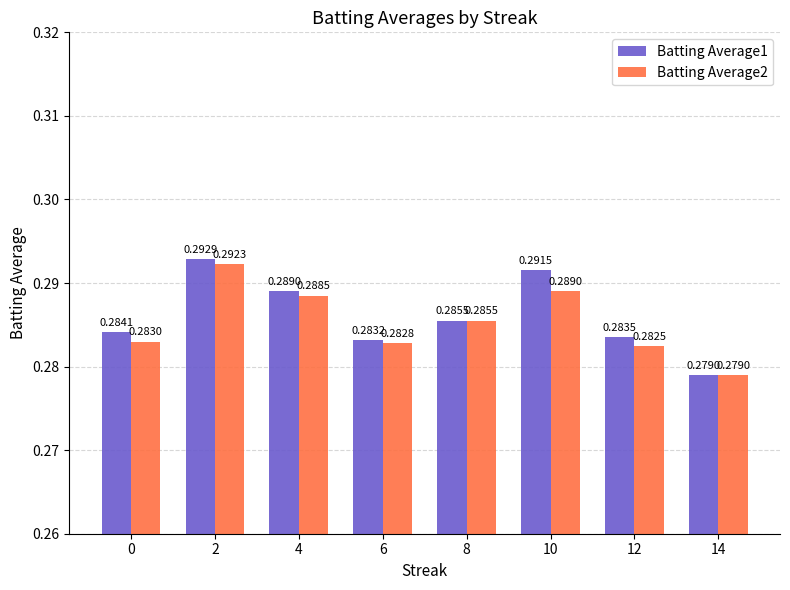

What is the total value across all series at 0?

0.6